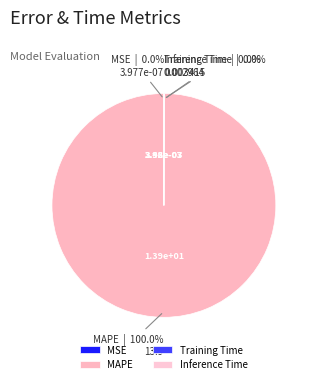

Which category has the biggest portion of the pie?

MAPE